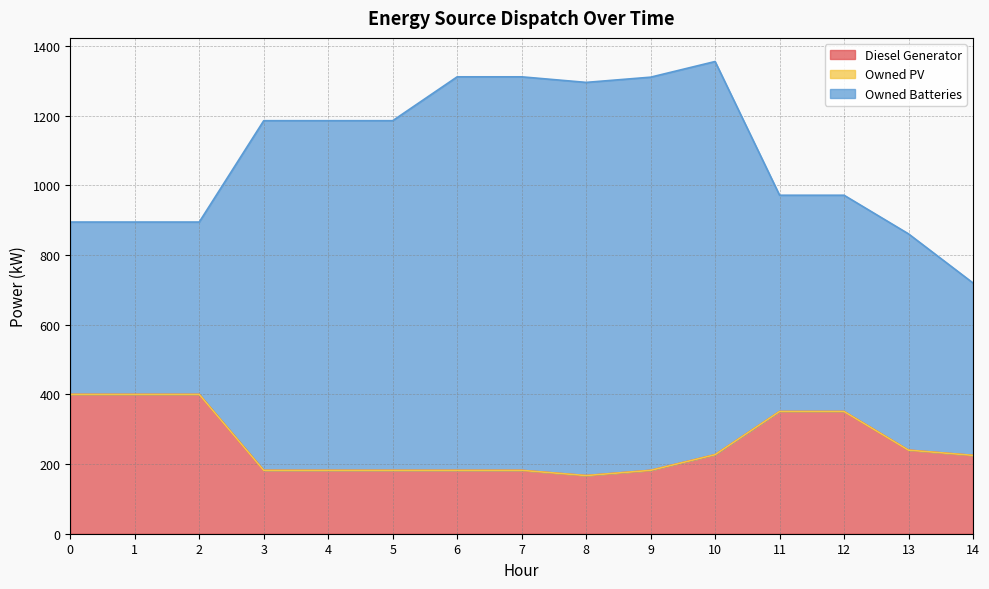

Reading left to right, transcribe all the data shown in this chart.

Diesel Generator: 0=400.0	1=400.0	2=400.0	3=182.0	4=182.0	5=182.0	6=182.0	7=182.0	8=167.0	9=182.0	10=227.0	11=351.0	12=351.0	13=240.0	14=225.0
Owned PV: 0=0.0	1=0.0	2=0.0	3=0.0	4=0.0	5=0.0	6=0.0	7=0.0	8=0.0	9=0.0	10=0.0	11=0.0	12=0.0	13=0.0	14=0.0
Owned Batteries: 0=495.0	1=495.0	2=495.0	3=1004.0	4=1004.0	5=1004.0	6=1130.0	7=1130.0	8=1129.0	9=1129.0	10=1129.0	11=621.0	12=621.0	13=621.0	14=495.0